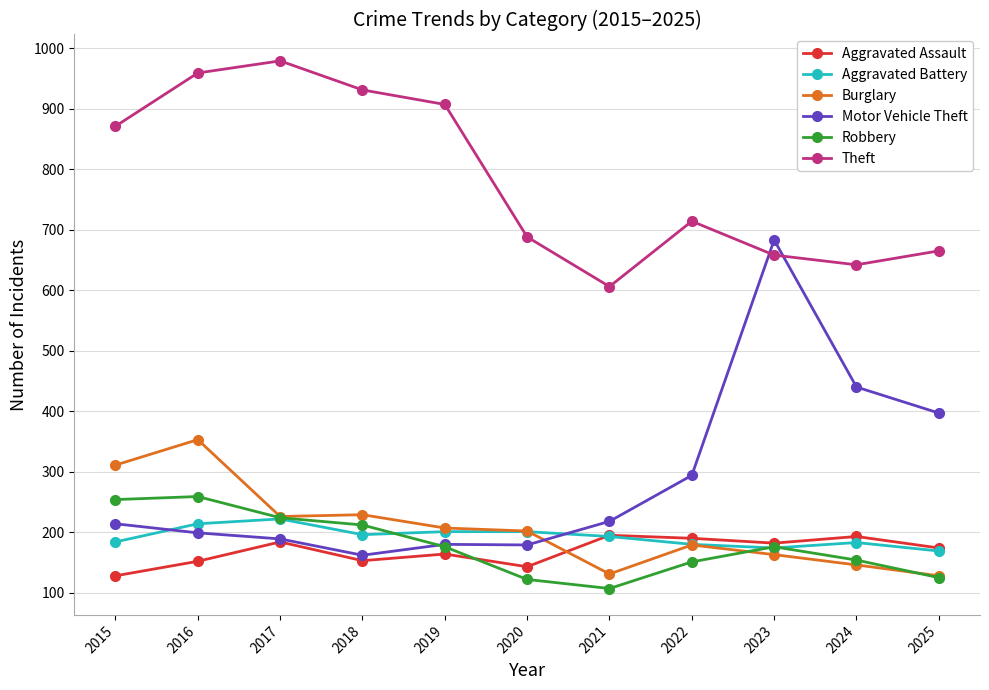

What is the difference between the highest and lowest values at 2021?

499